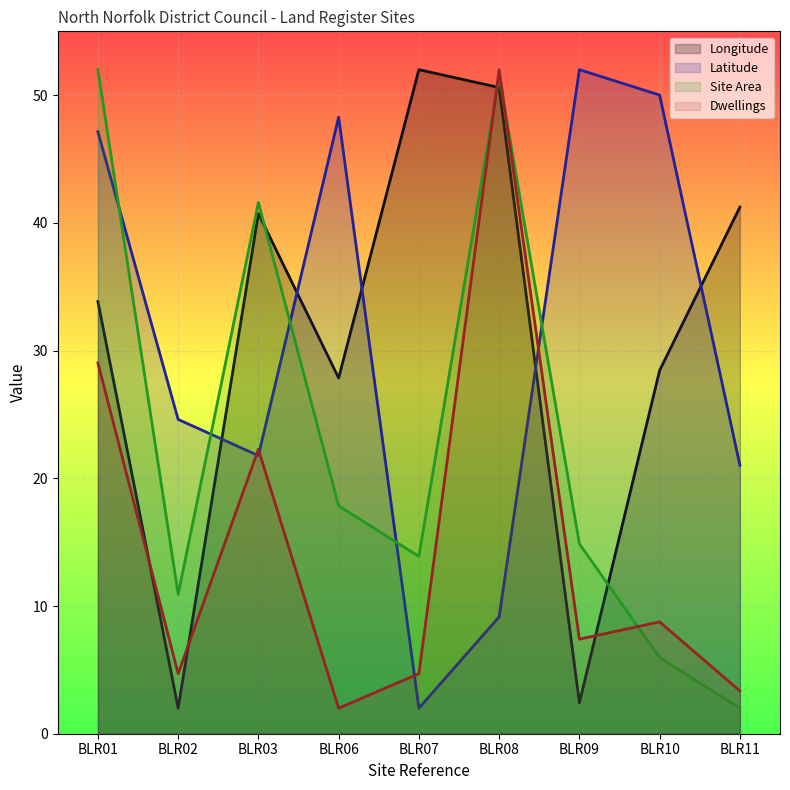

How many interior local peaks does the Latitude series have?

2